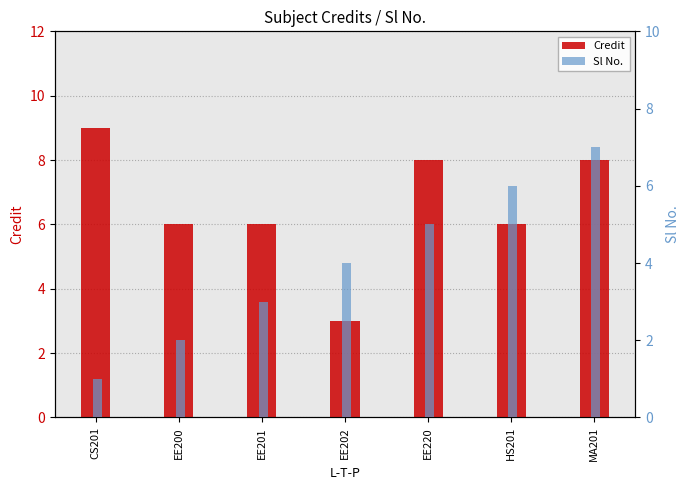

What position from the left is CS201?

1